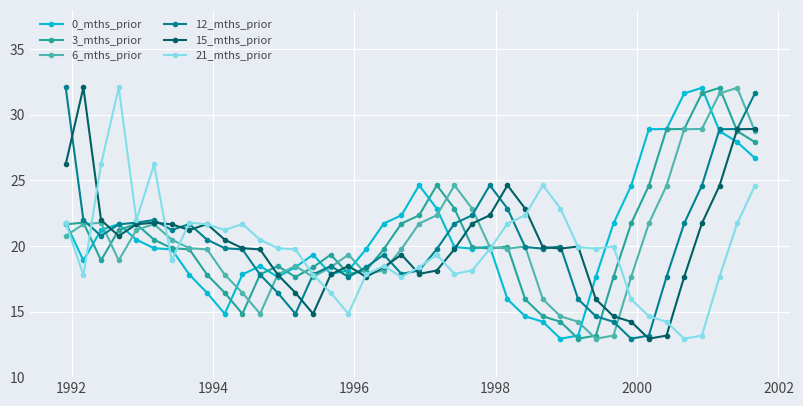

True or false: 6_mths_prior has more than 1 points higher than both neighbors.

True